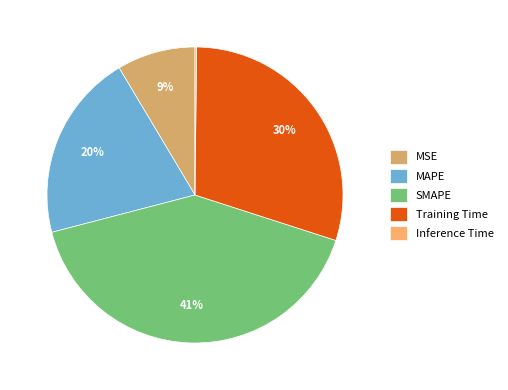

The MSE slice represents 9% of the pie. True or false?

True